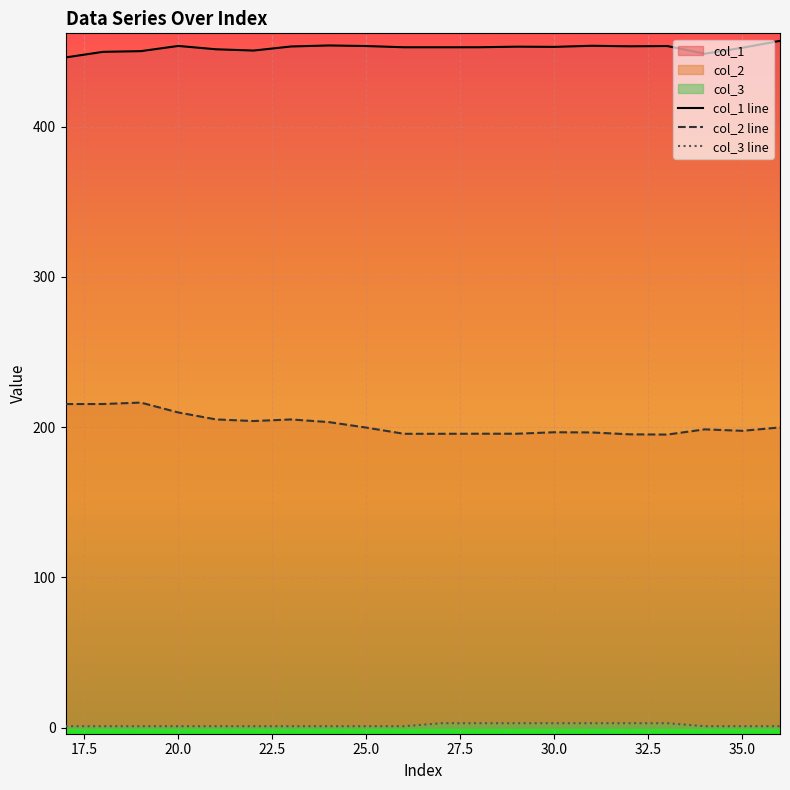

How many data points in col_2 line are less than 199?

10